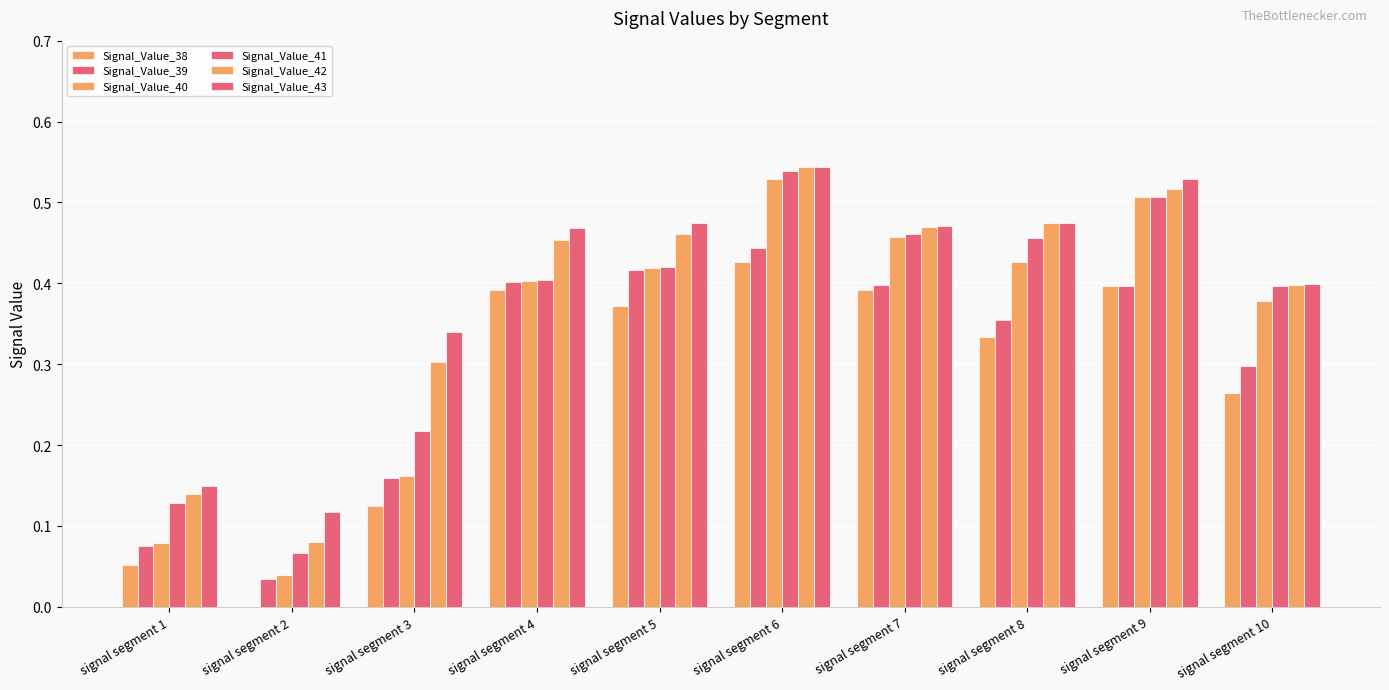

Which category has the highest value across all series?

signal segment 6